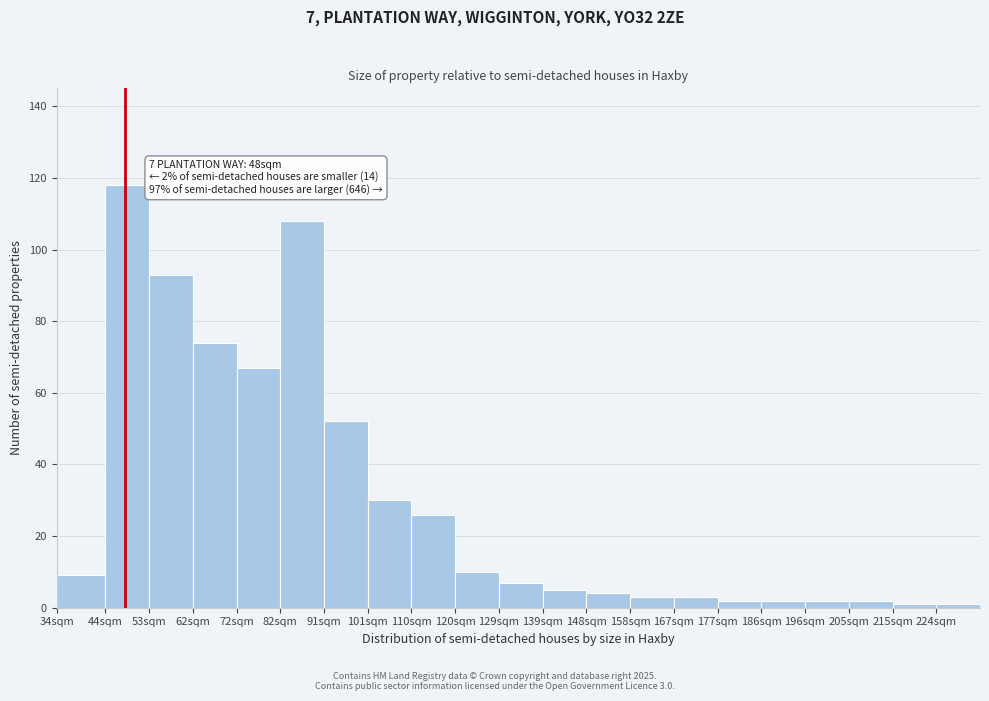

Reading left to right, transcribe all the data shown in this chart.

9	118	93	74	67	108	52	30	26	10	7	5	4	3	3	2	2	2	2	1	1